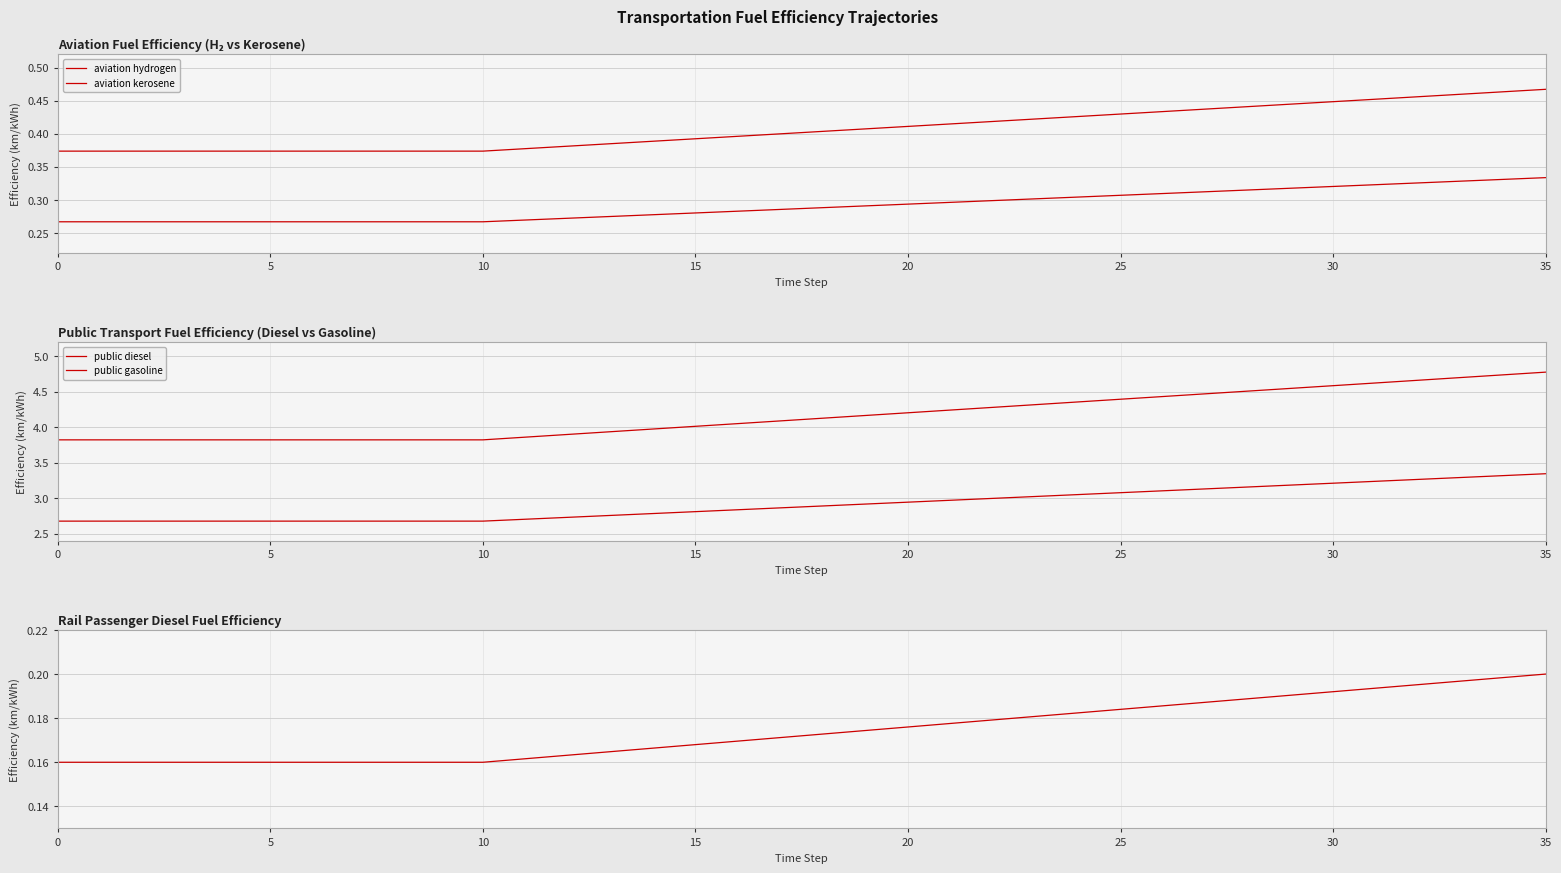

What is the difference between the maximum and minimum values in the aviation kerosene series?

0.1